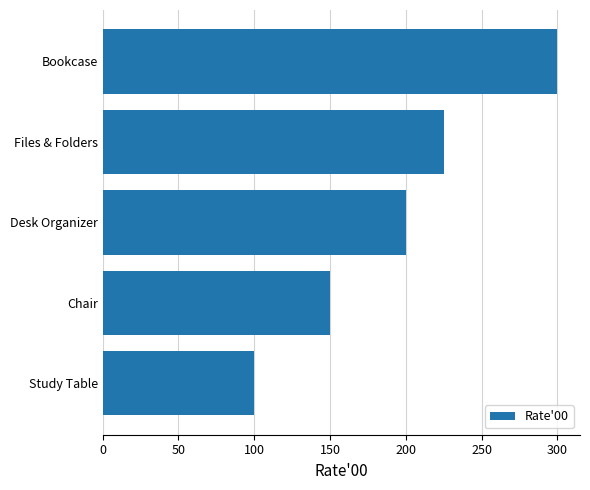

How many bars are there in total?

5